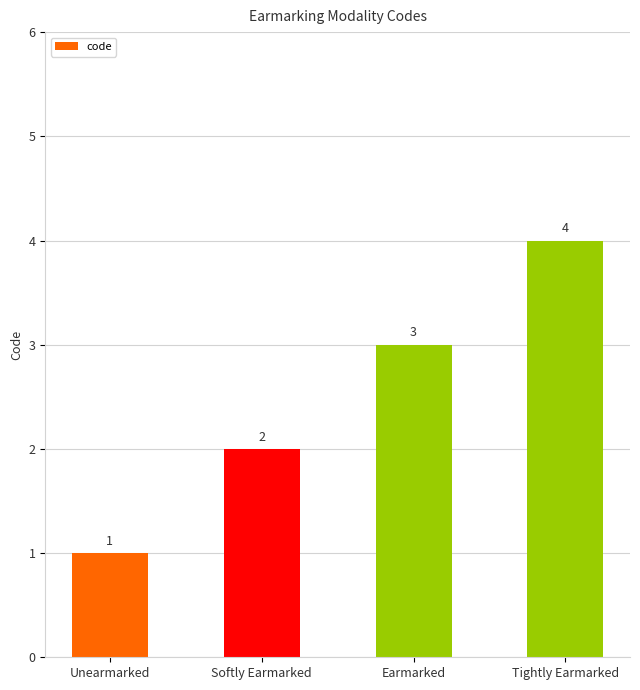

Reading right to left, extract all data points from this chart.

4	3	2	1